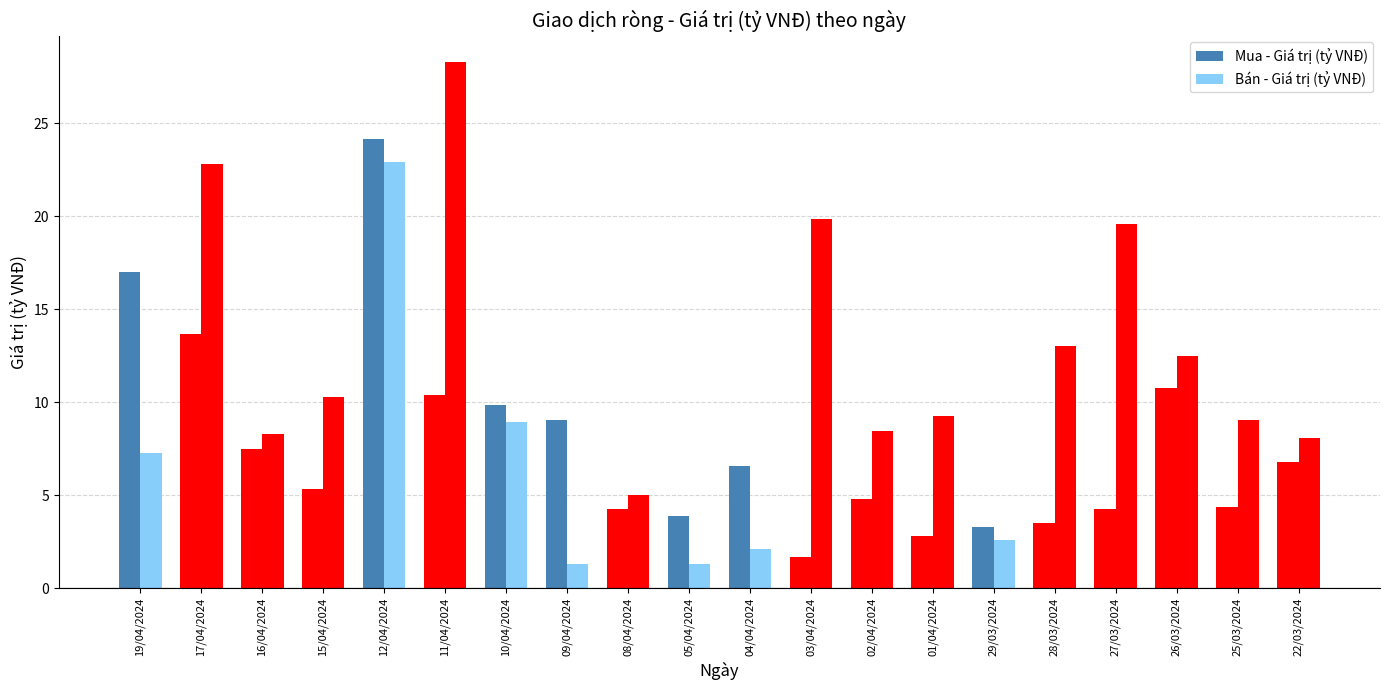

List the labels in order of Mua - Giá trị (tỷ VNĐ) value, largest first.

12/04/2024, 19/04/2024, 17/04/2024, 26/03/2024, 11/04/2024, 10/04/2024, 09/04/2024, 16/04/2024, 22/03/2024, 04/04/2024, 15/04/2024, 02/04/2024, 25/03/2024, 27/03/2024, 08/04/2024, 05/04/2024, 28/03/2024, 29/03/2024, 01/04/2024, 03/04/2024